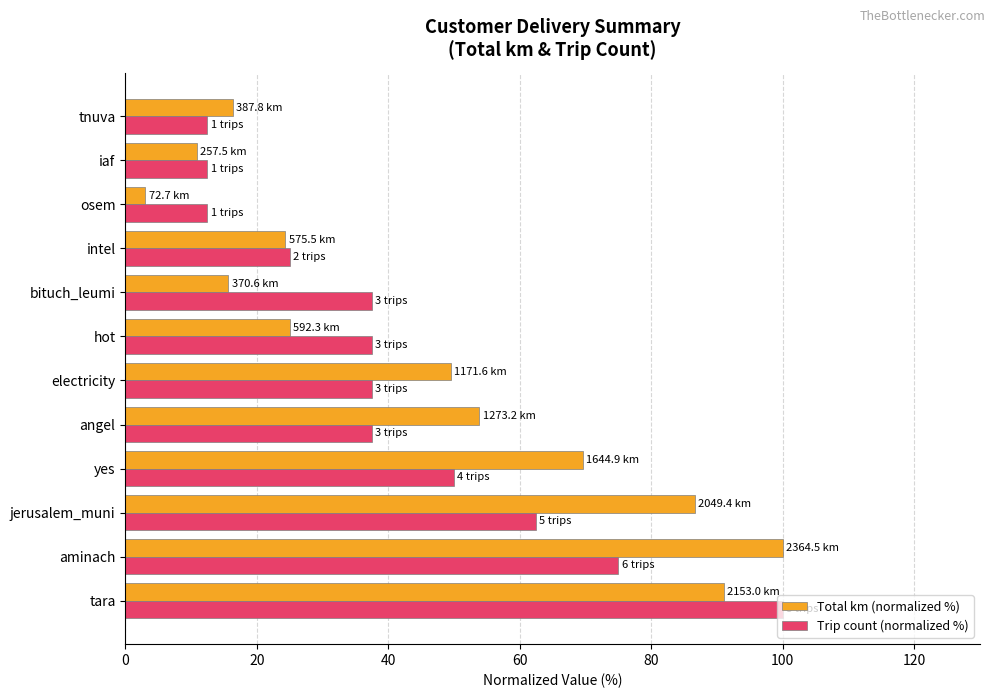

True or false: Total km (normalized %) has a value of 25.3 at tnuva.

False